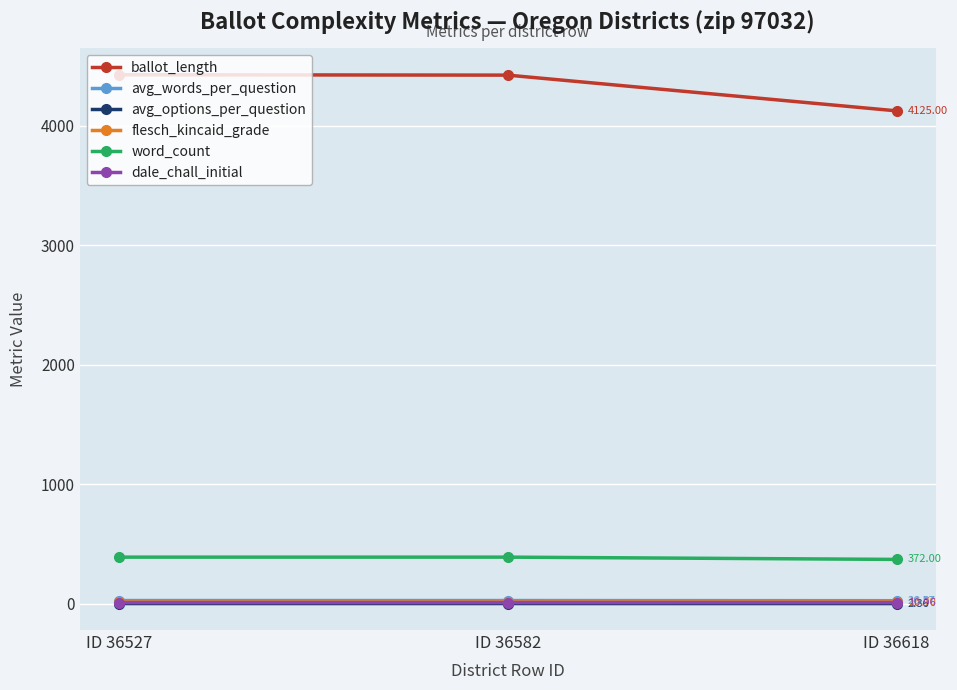

Is the value of word_count at ID 36582 greater than the value of flesch_kincaid_grade at ID 36527?

Yes